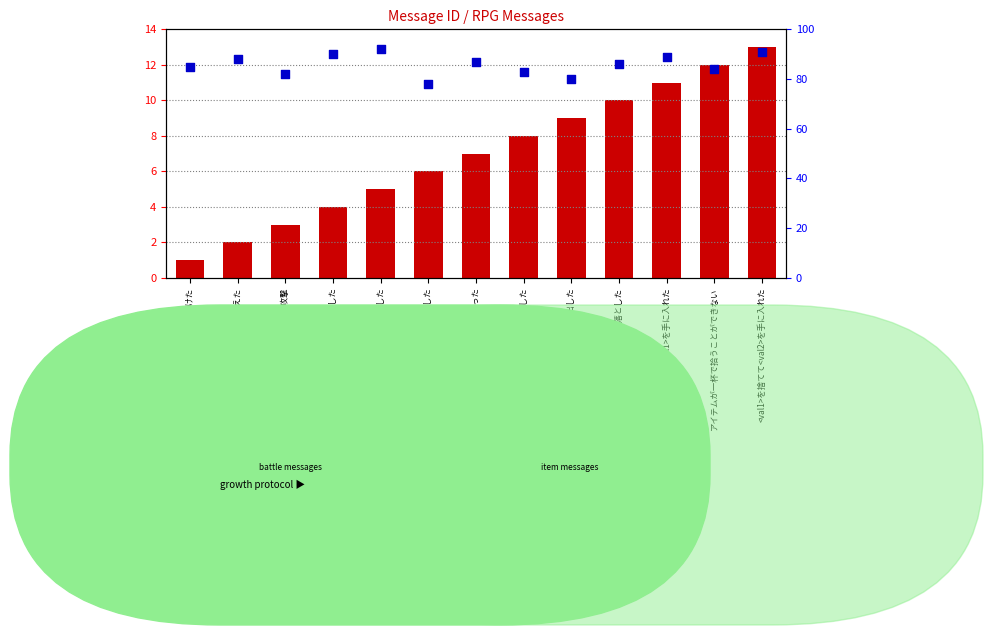

At how many categories does at least one series exceed 15?

13